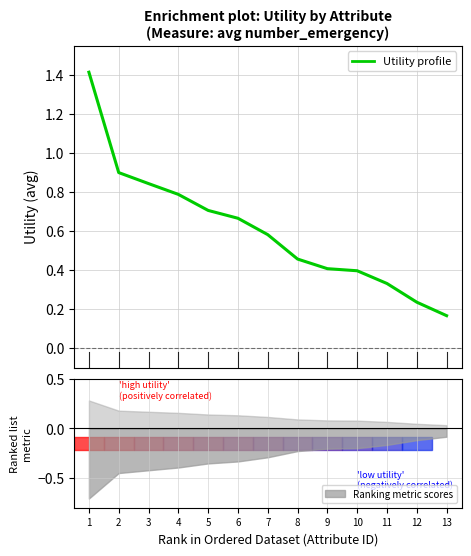

Does the chart display data point markers on the line(s)?

No